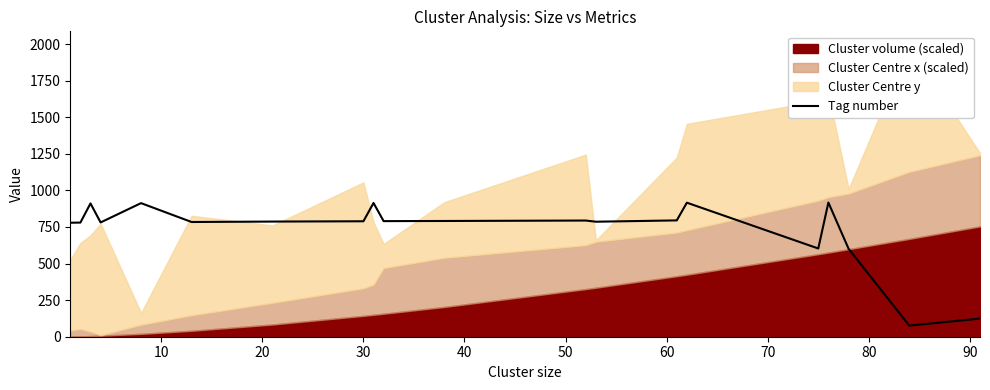

Reading right to left, transcribe all the data shown in this chart.

124	76	601	917	603	916	795	786	794	791	790	914	789	787	784	913	781	911	780	779